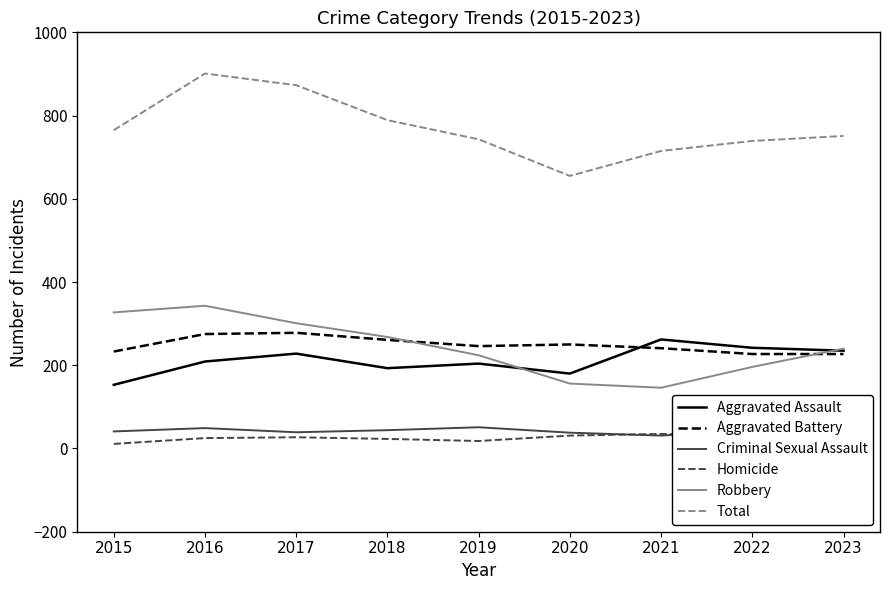

At which label does Robbery reach its minimum?

2021